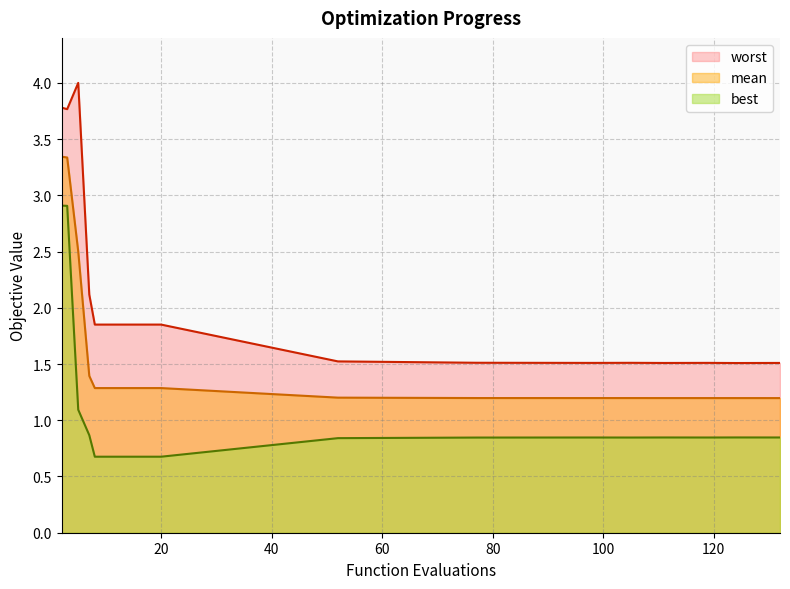

Read the mean value at 124.

1.2